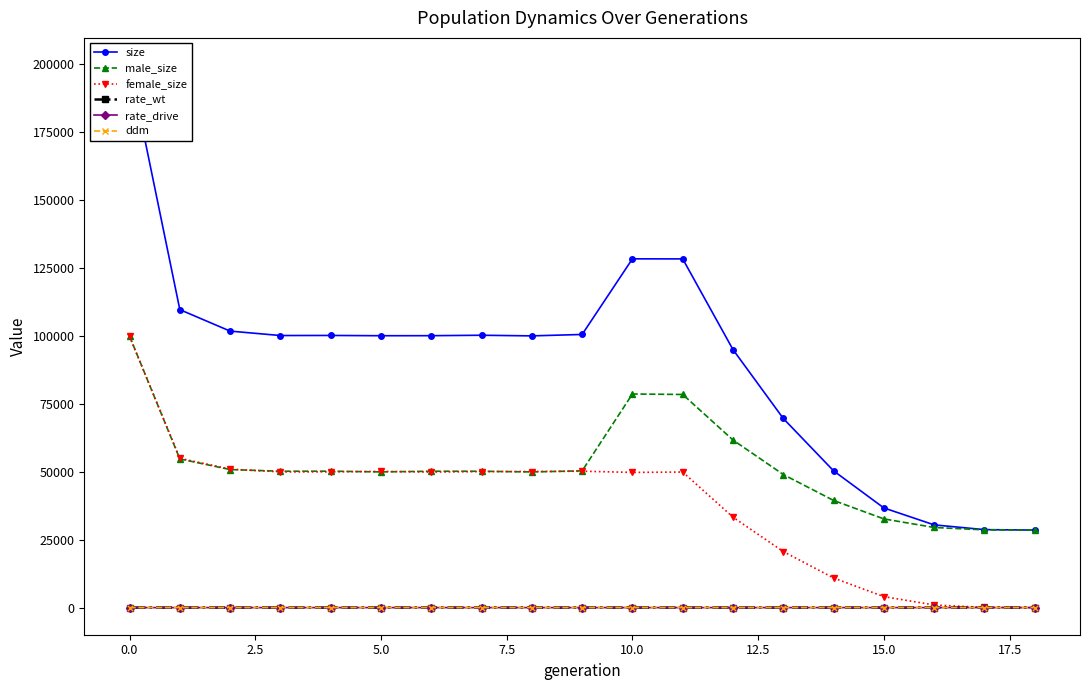

True or false: male_size and ddm intersect in this chart.

False